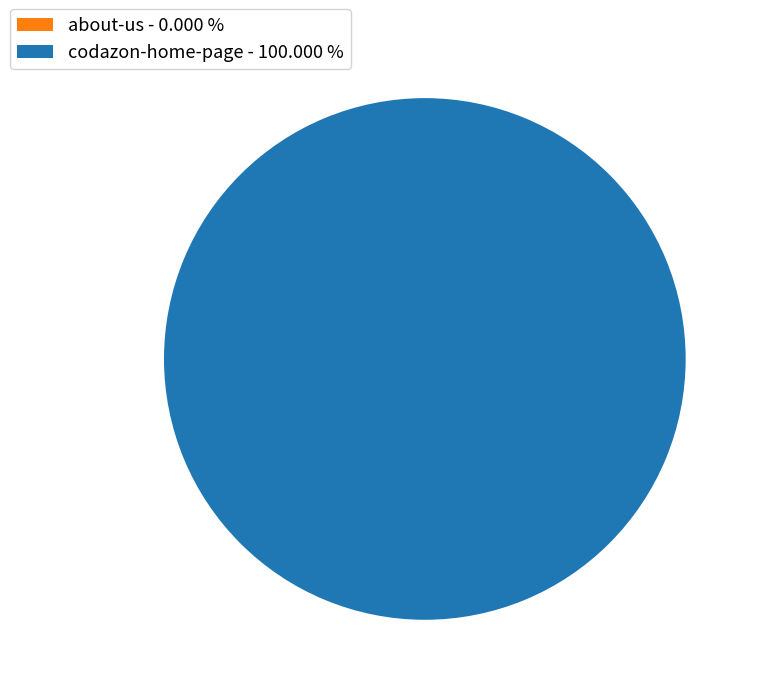

Which category accounts for the majority?

codazon-home-page